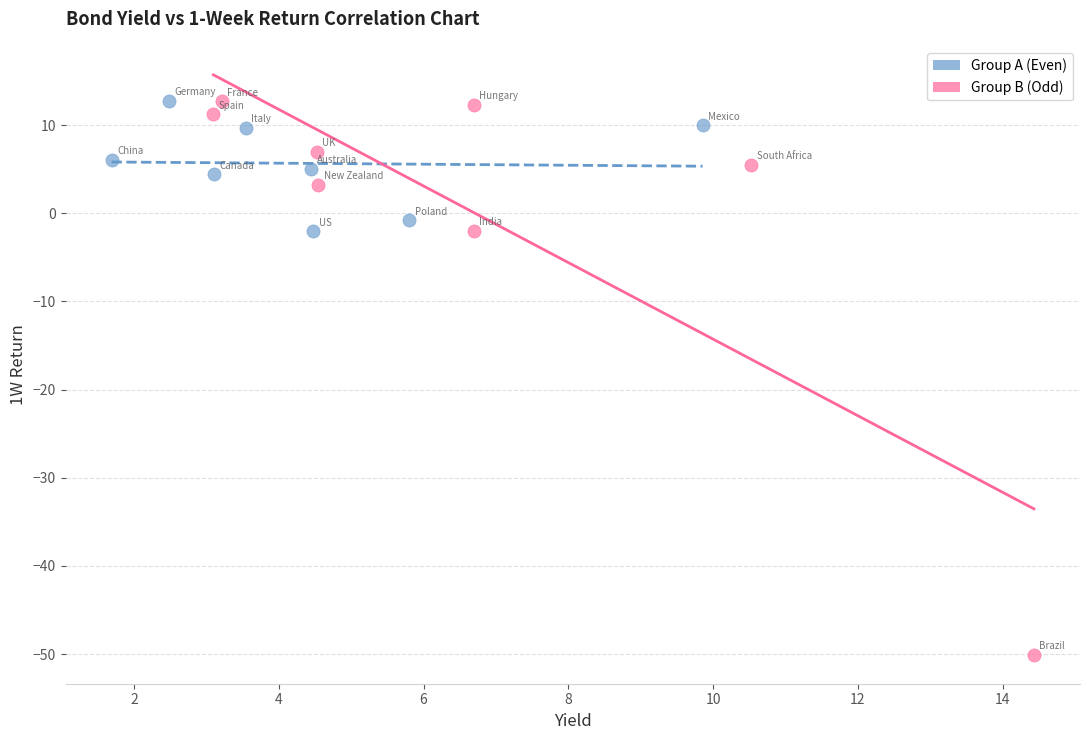

Which series has the widest spread of Y values?

Group B (Odd)